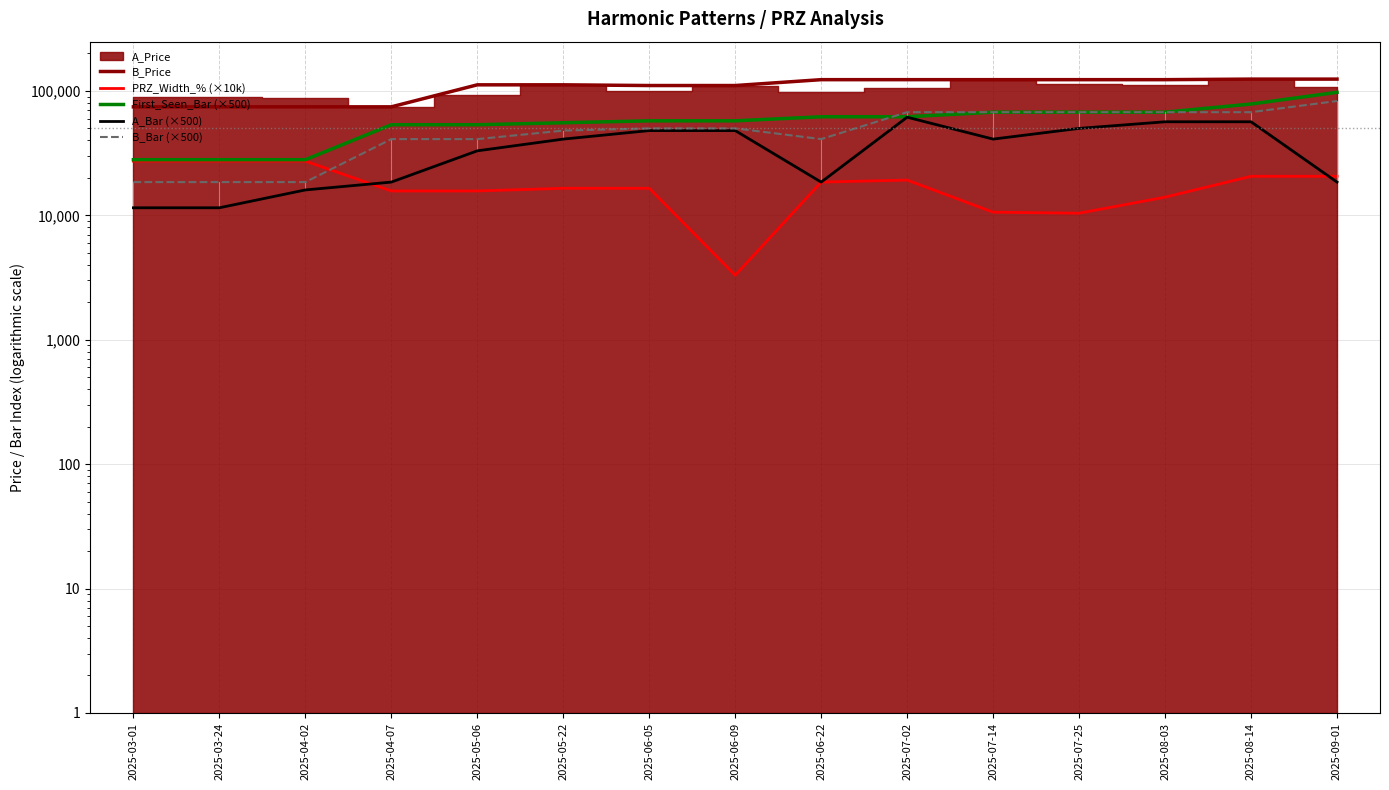

How many data points in PRZ_Width_% (×10k) are less than 16500?

6